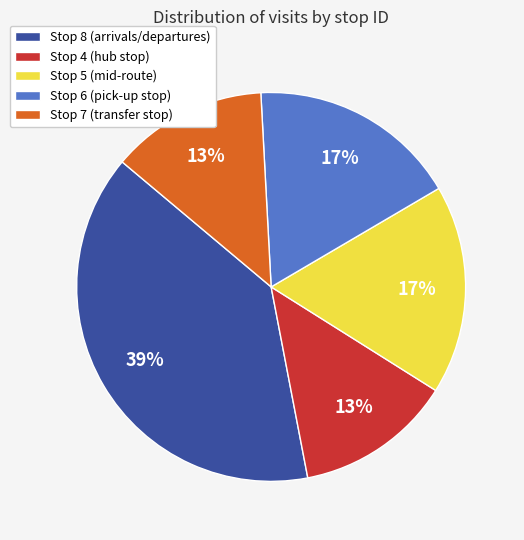

Do Stop 6 and Stop 4 together represent more than half of the pie?

No